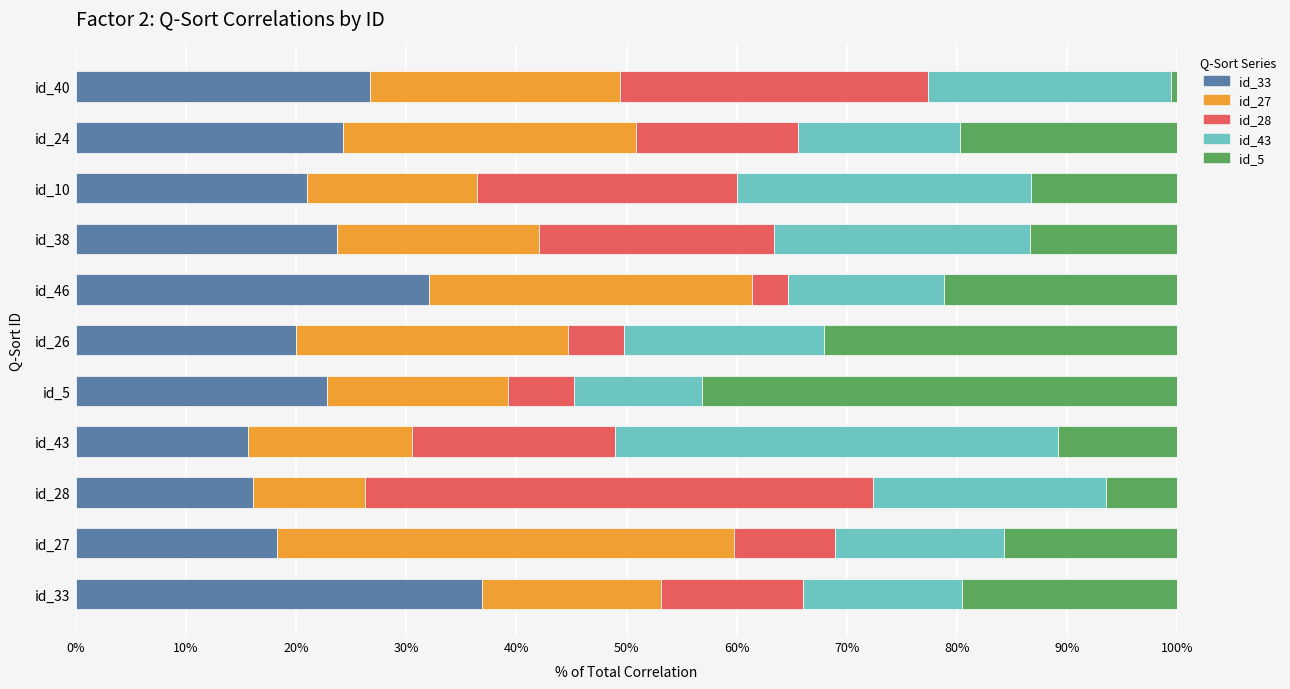

What is the total value across all series at id_28?

100.0